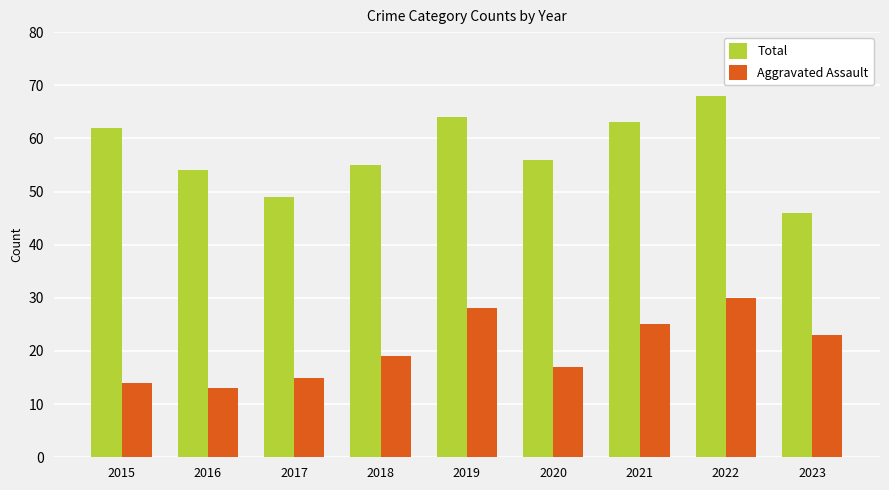

Rank the categories by Aggravated Assault value from lowest to highest.

2016, 2015, 2017, 2020, 2018, 2023, 2021, 2019, 2022